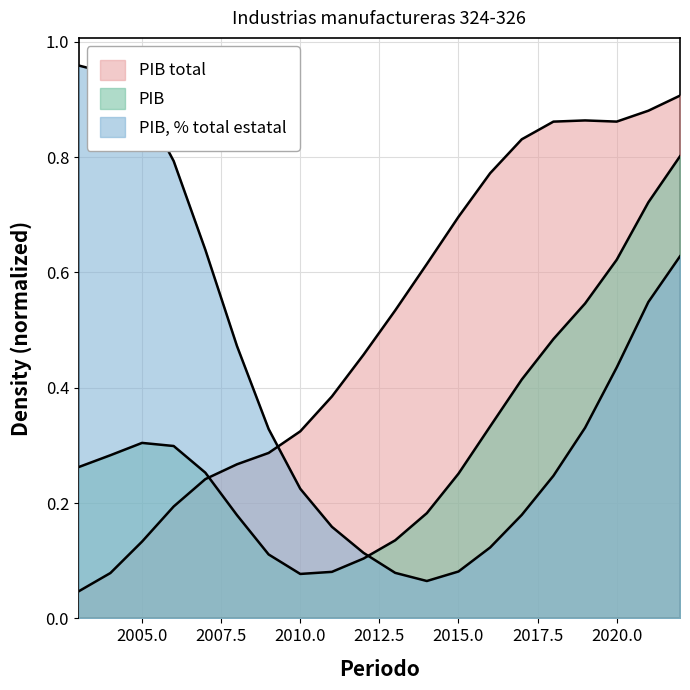

The PIB pct series shows 0.7 at 2020. True or false?

False